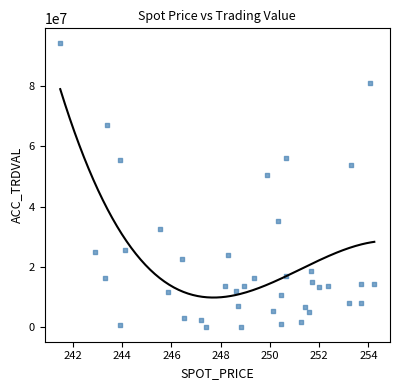

What Y value in the scatter plot is closest to 47185000?

50650000